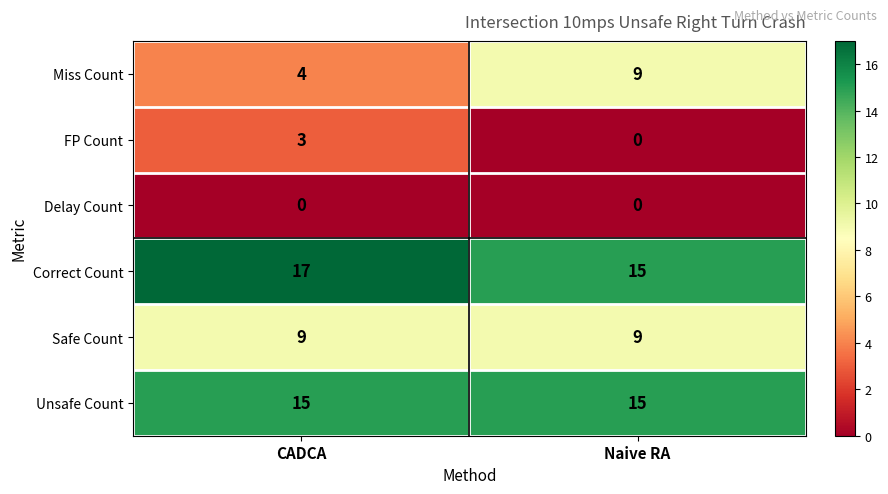

Read the Unsafe Count value at CADCA.

15